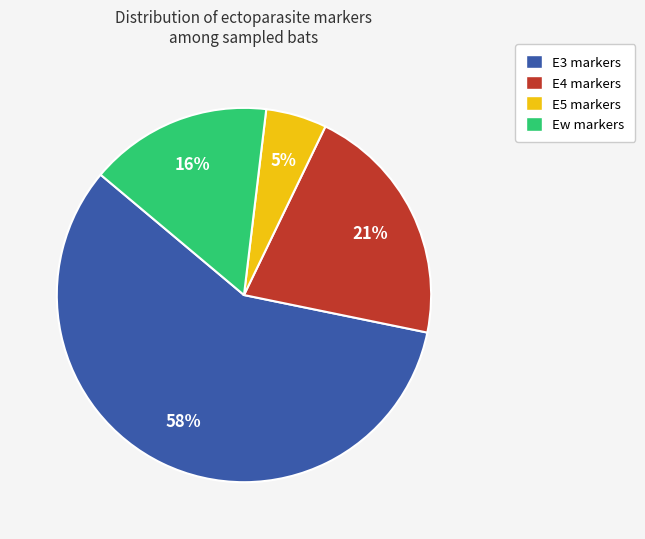

How many slices are in this pie chart?

4